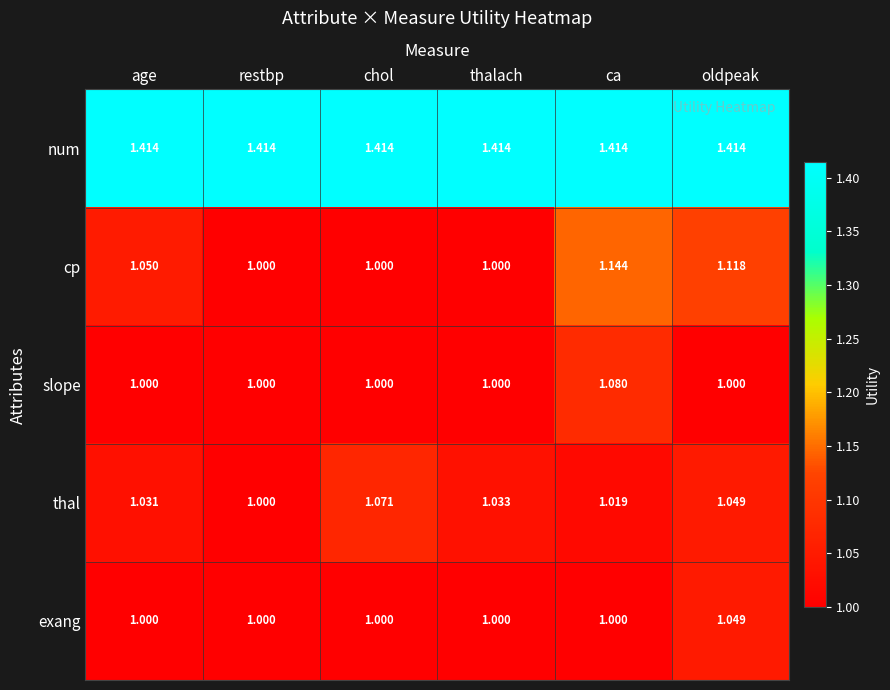

Which series has the largest total across all categories?

num